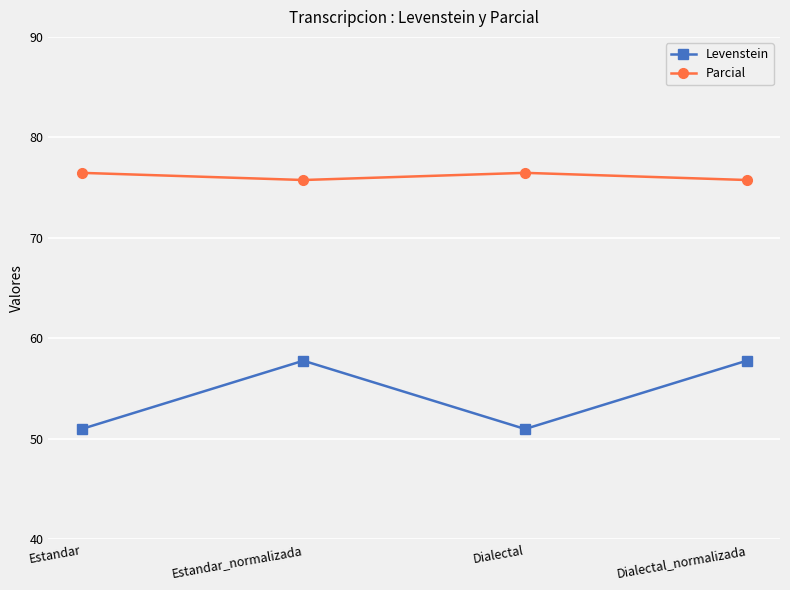

The value of Parcial at Estandar is 76.5. True or false?

True